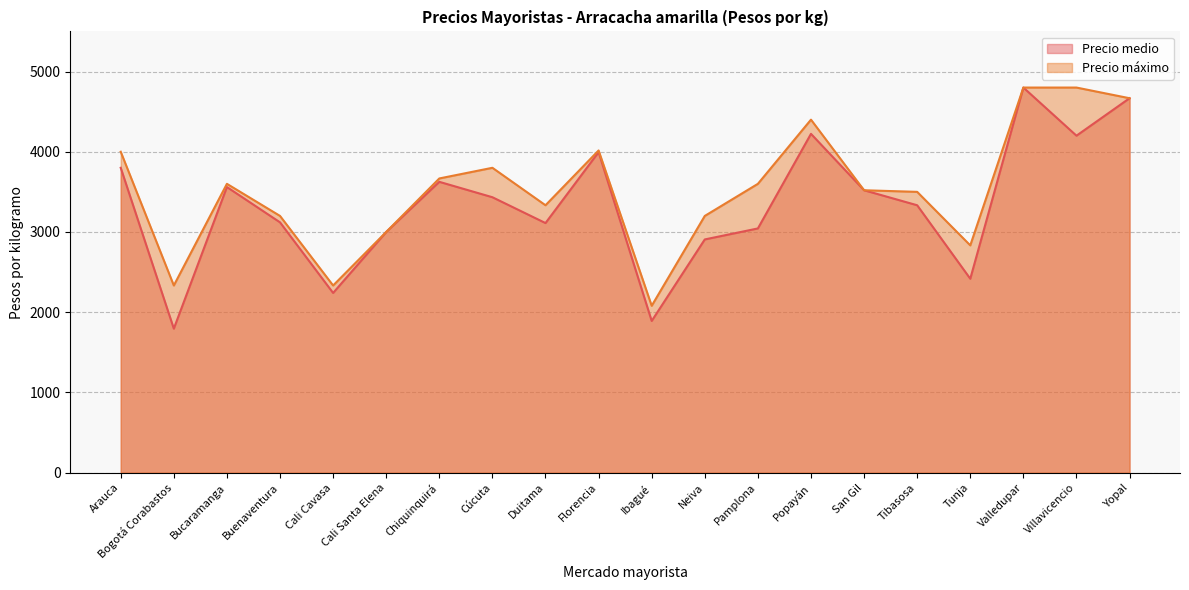

How many data points in Precio máximo are less than 3600?

10